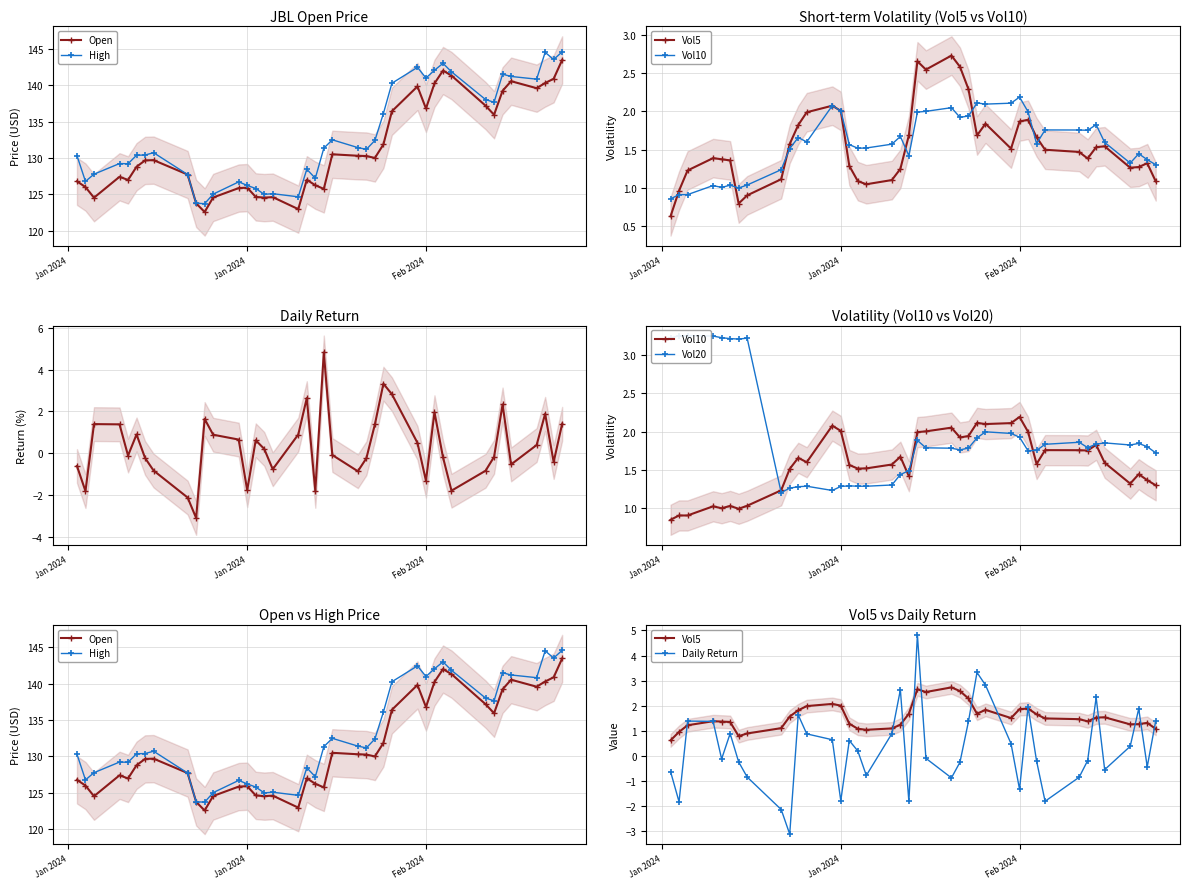

What is the minimum value for Open?

122.6